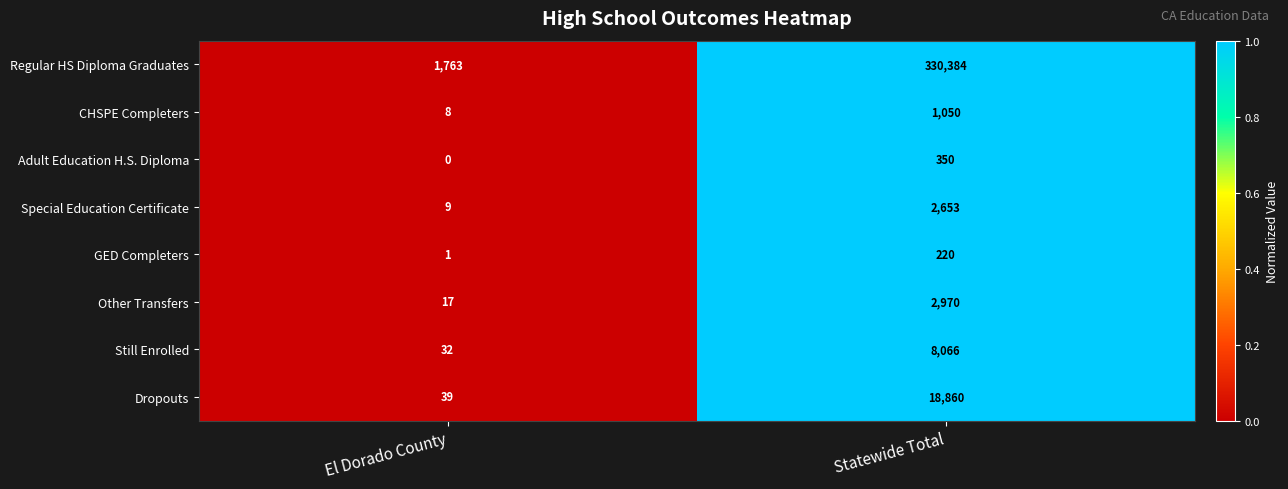

At which category is the sum across all series the highest?

Statewide Total